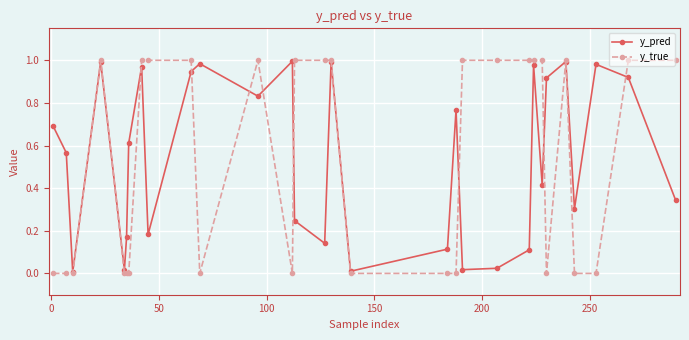

What are all the series names shown in the legend?

y_pred, y_true